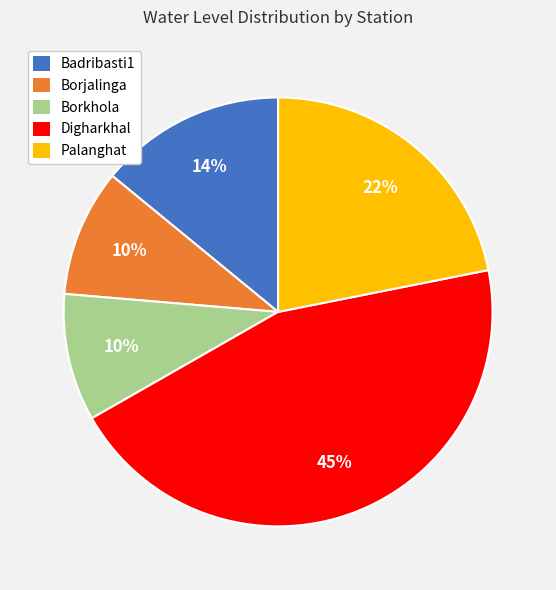

Combined, do Palanghat and Borjalinga account for over 50%?

No